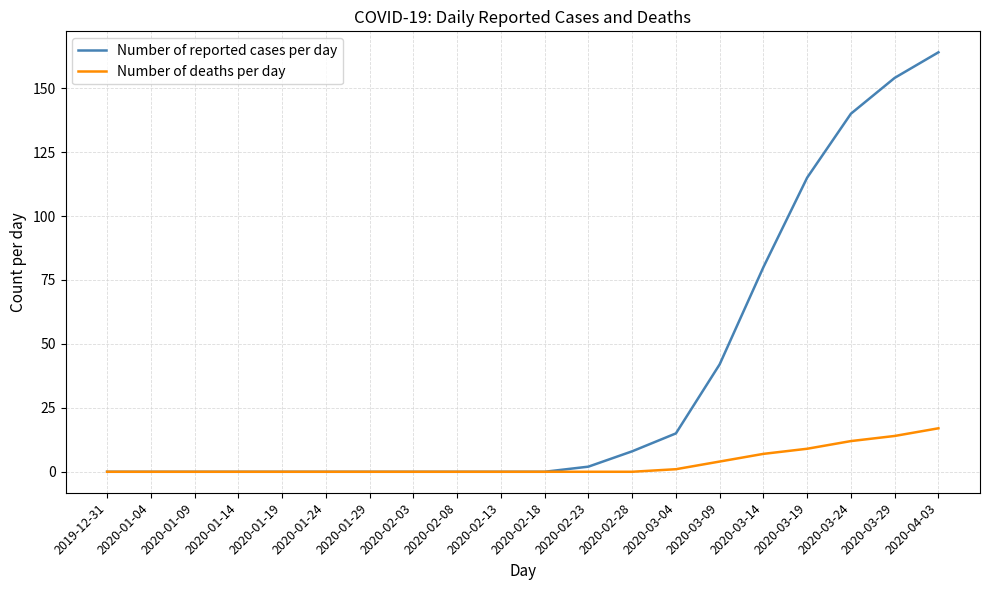

Reading left to right, what are all the values shown in this chart?

Number of reported cases per day: 2019-12-31=0	2020-01-04=0	2020-01-09=0	2020-01-14=0	2020-01-19=0	2020-01-24=0	2020-01-29=0	2020-02-03=0	2020-02-08=0	2020-02-13=0	2020-02-18=0	2020-02-23=2	2020-02-28=8	2020-03-04=15	2020-03-09=42	2020-03-14=80	2020-03-19=115	2020-03-24=140	2020-03-29=154	2020-04-03=164
Number of deaths per day: 2019-12-31=0	2020-01-04=0	2020-01-09=0	2020-01-14=0	2020-01-19=0	2020-01-24=0	2020-01-29=0	2020-02-03=0	2020-02-08=0	2020-02-13=0	2020-02-18=0	2020-02-23=0	2020-02-28=0	2020-03-04=1	2020-03-09=4	2020-03-14=7	2020-03-19=9	2020-03-24=12	2020-03-29=14	2020-04-03=17